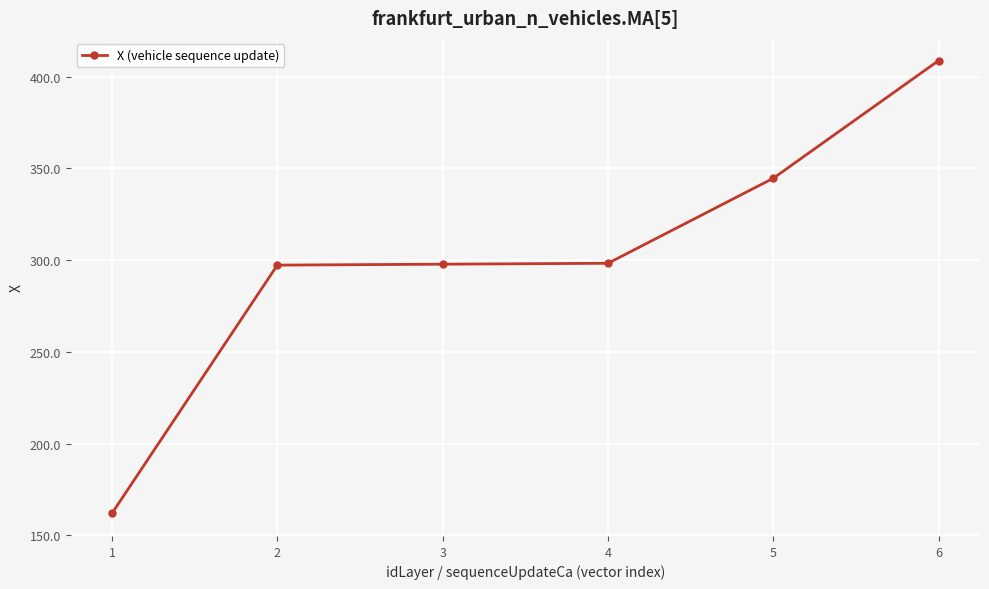

What is the greatest value displayed?

408.7